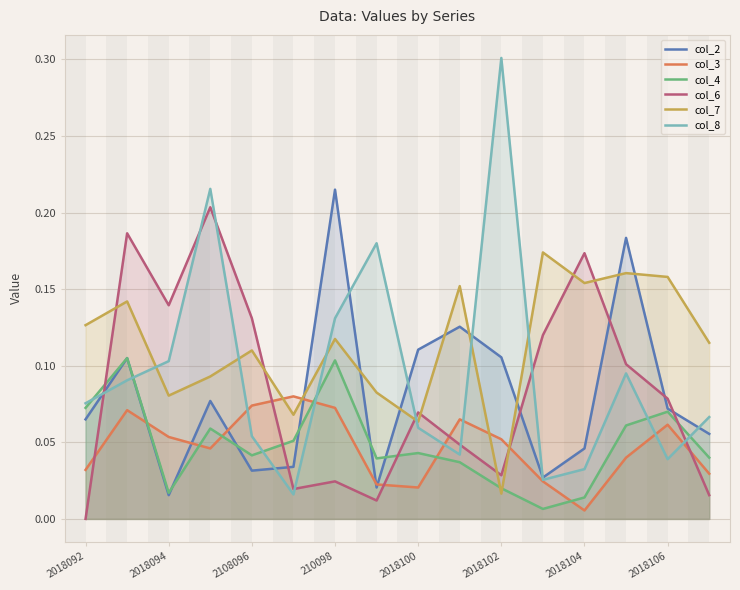

True or false: col_4 and col_3 intersect in this chart.

True